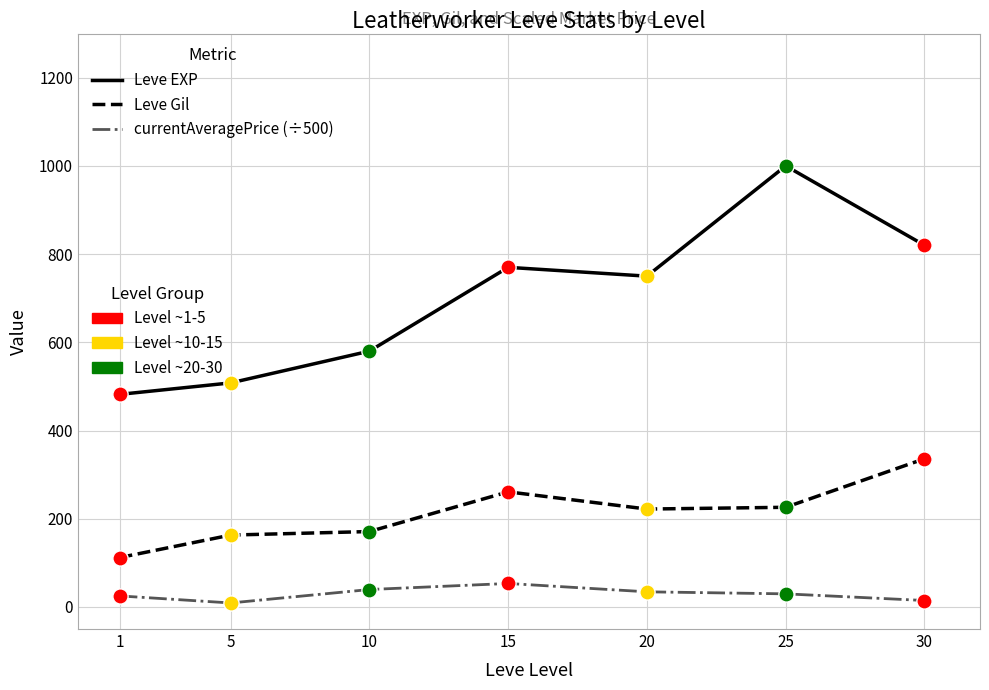

At which category is the sum across all series the highest?

25